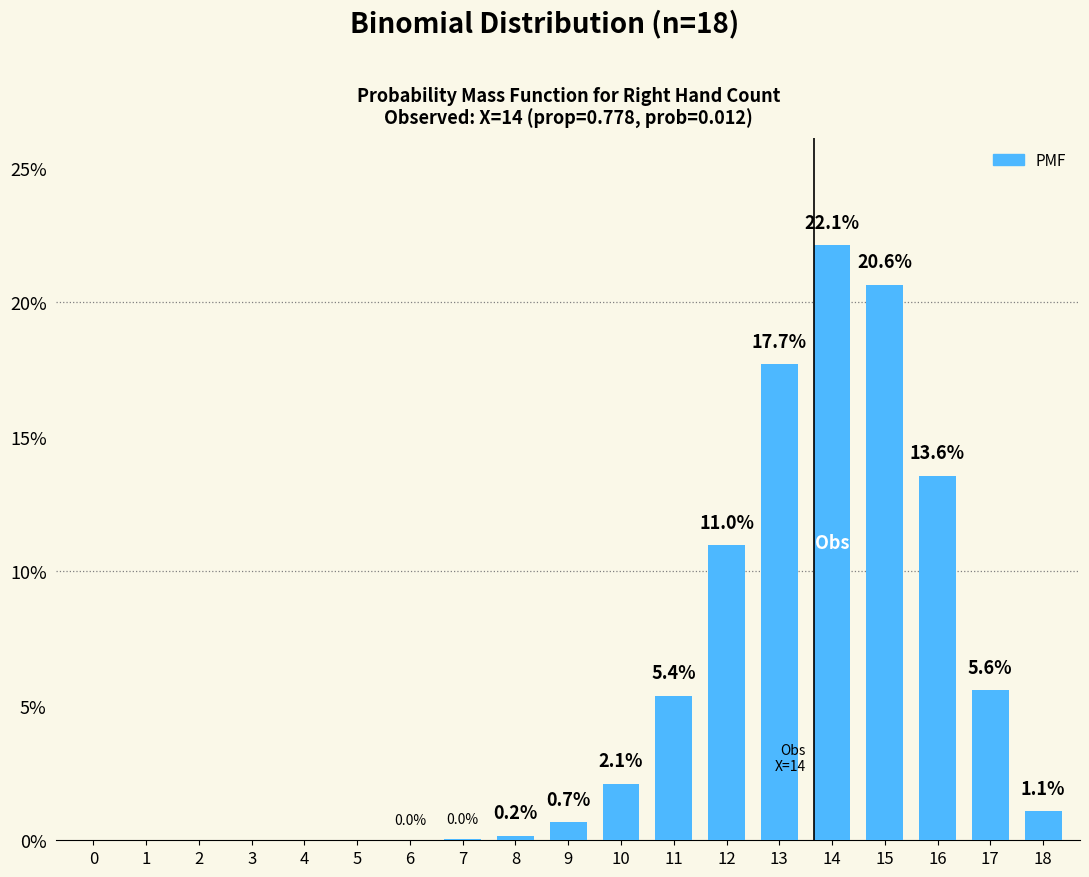

Are the bars horizontal?

No